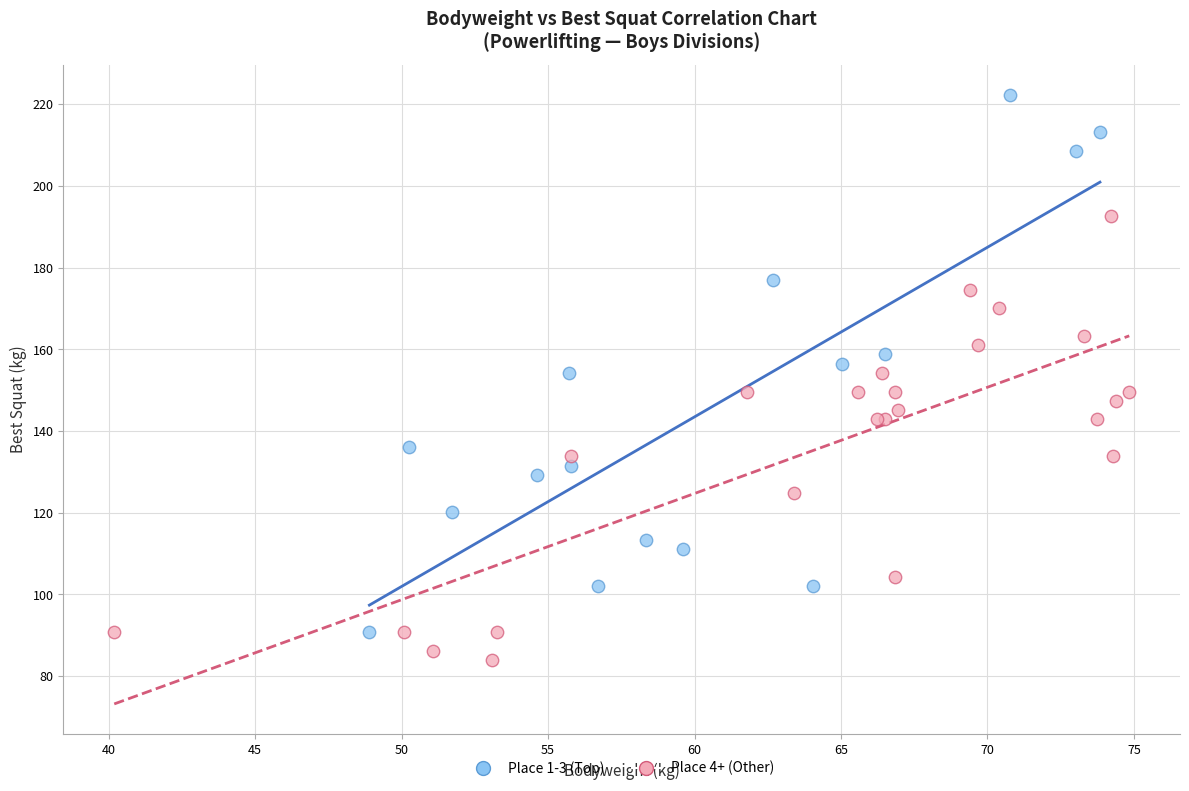

Which series reaches the minimum Y coordinate?

Place 4+ (Other)